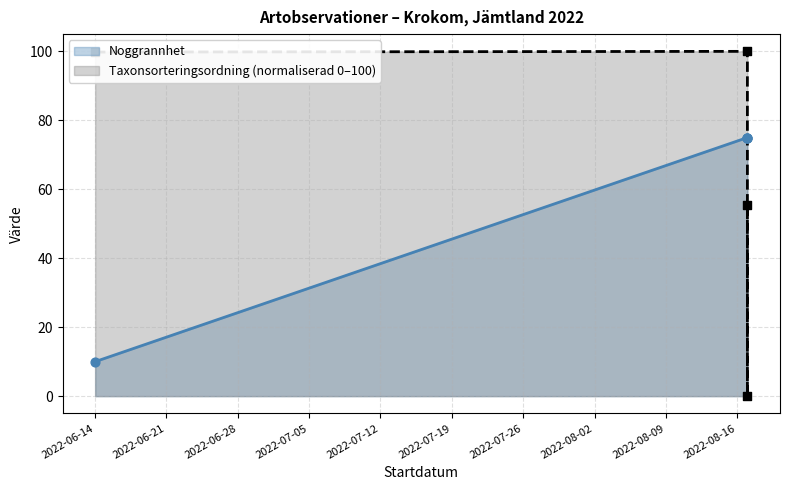

Which series reaches the minimum Y coordinate?

Taxonsorteringsordning